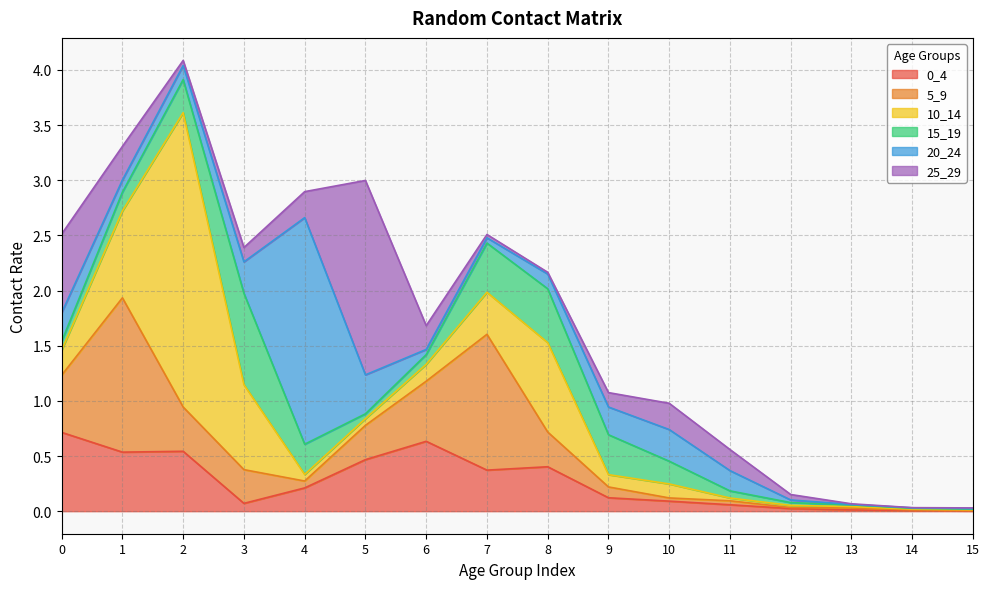

The value of 0_4 at 10 is 0.1. True or false?

True